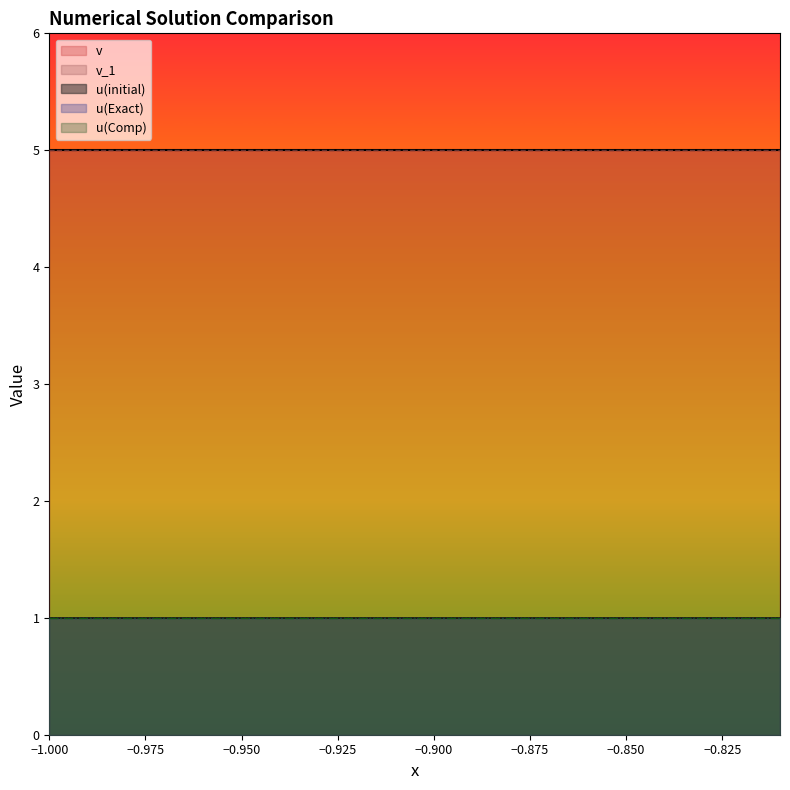

How many lines are shown in the chart?

5